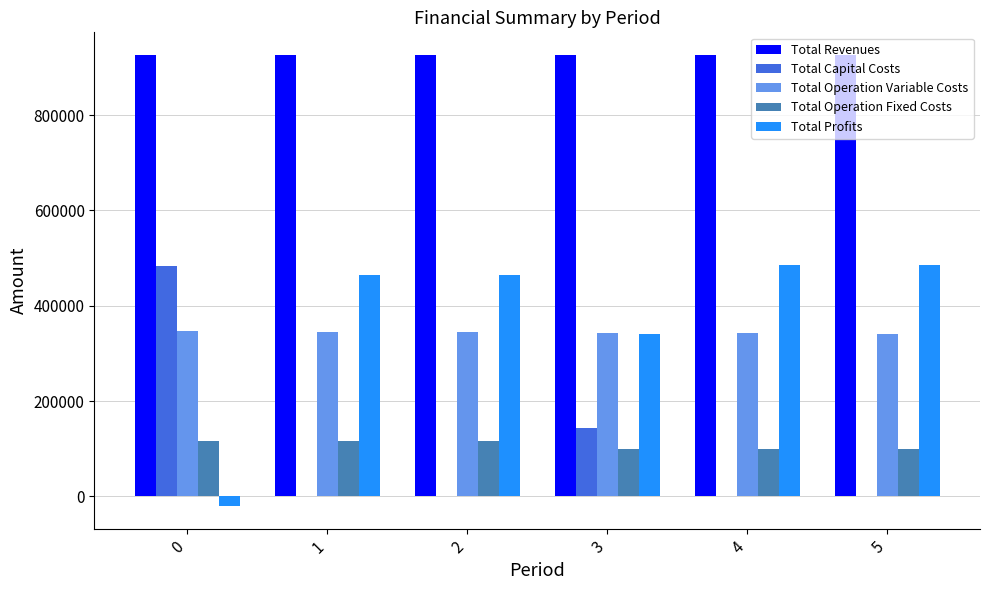

What are all the series names shown in the legend?

Total Revenues, Total Capital Costs, Total Operation Variable Costs, Total Operation Fixed Costs, Total Profits